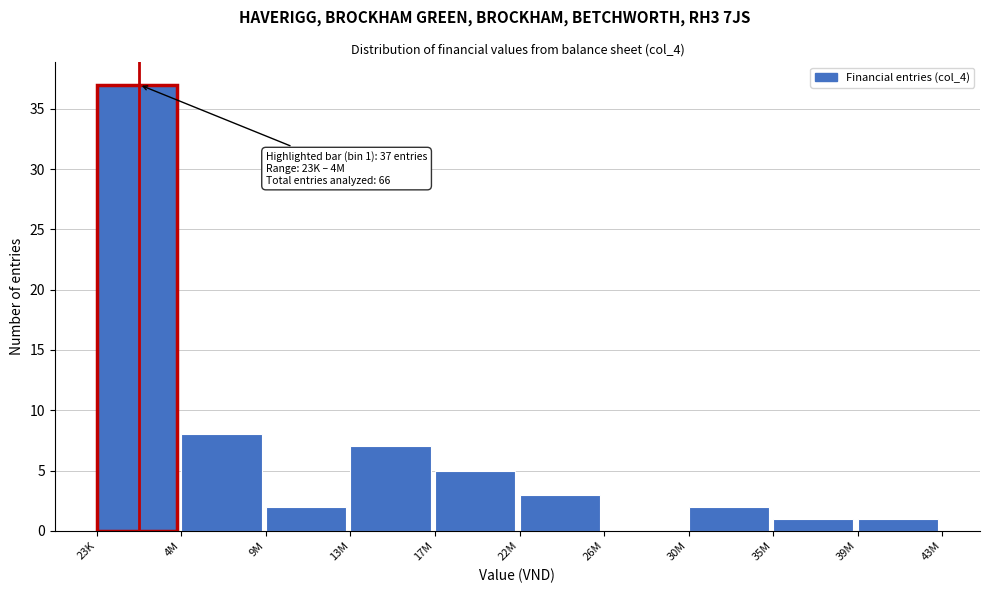

Reading left to right, extract all data points from this chart.

23K=37	4M=8	9M=2	13M=7	17M=5	22M=3	26M=0	30M=2	35M=1	39M=1